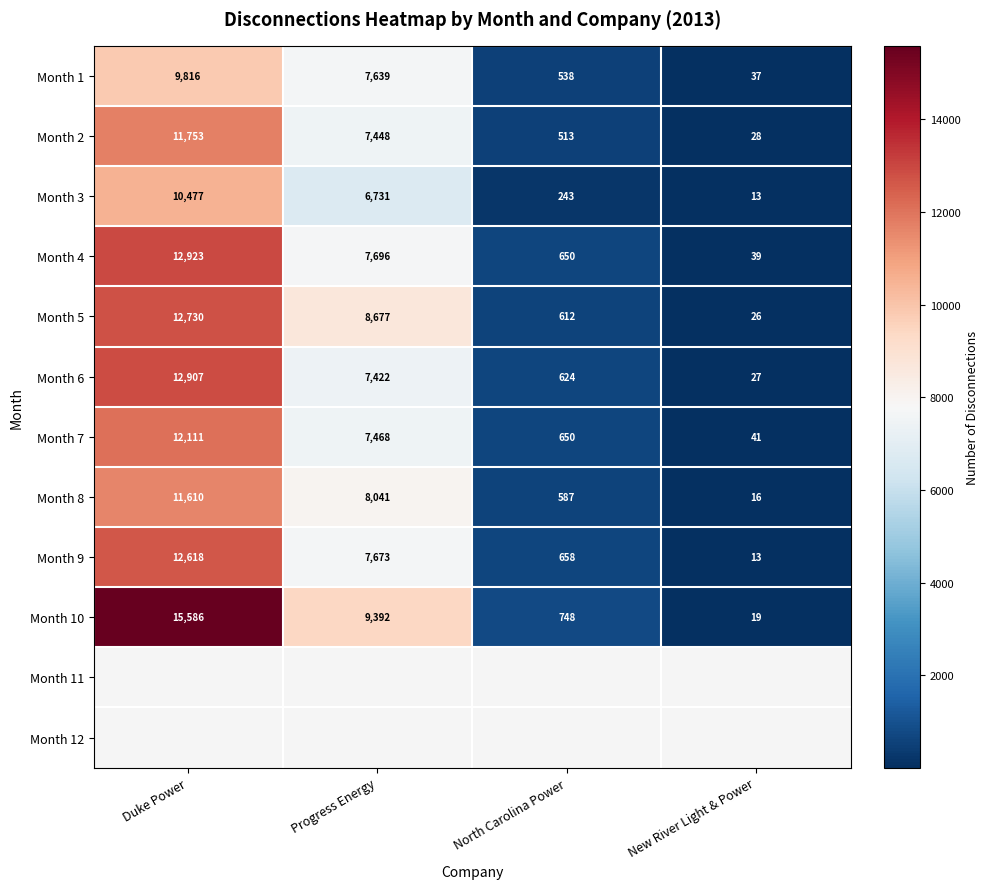

Is the value of Month 6 at New River Light & Power greater than the value of Month 7 at Duke Power?

No